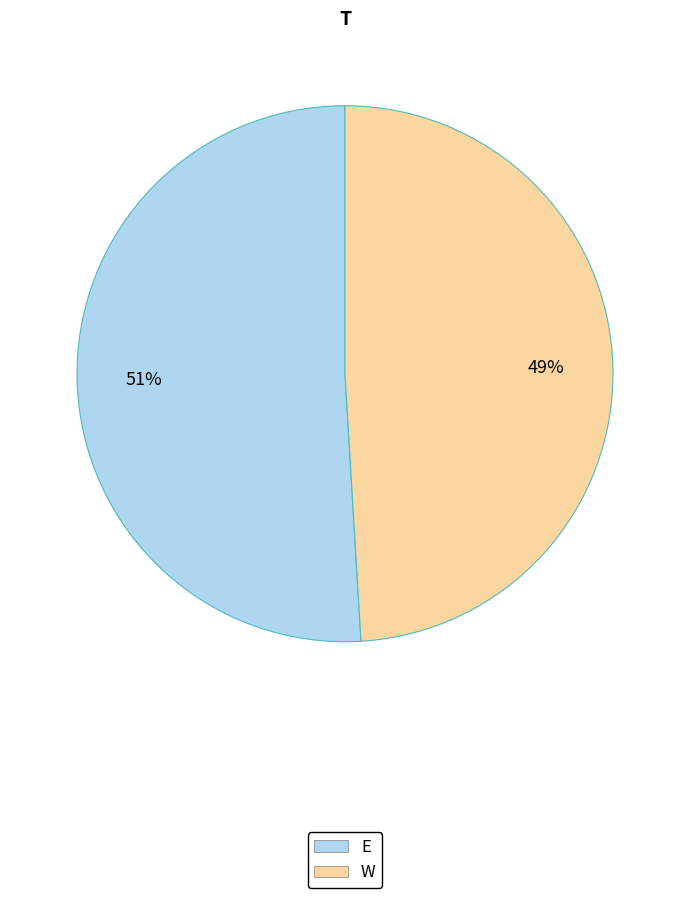

Combined, do W and E account for over 50%?

Yes